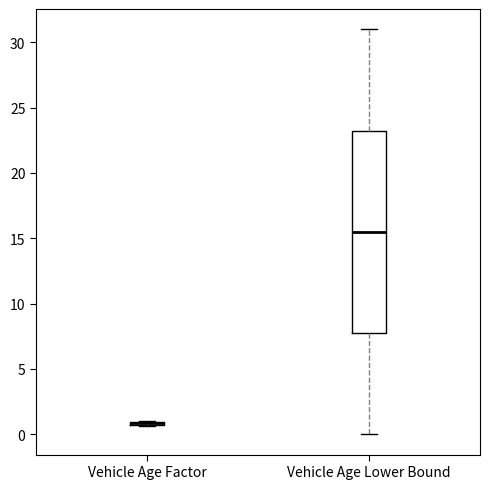

Where is the lower edge of the box for Vehicle Age Factor on the y-axis? The values are not printed on the chart, so give them approximately, as read against the axis.

0.5